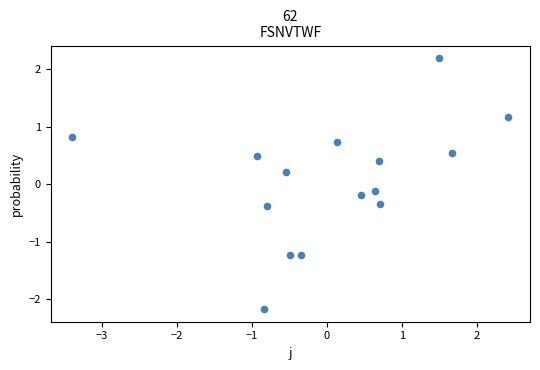

What is the range of X values (max minus min)?

5.8